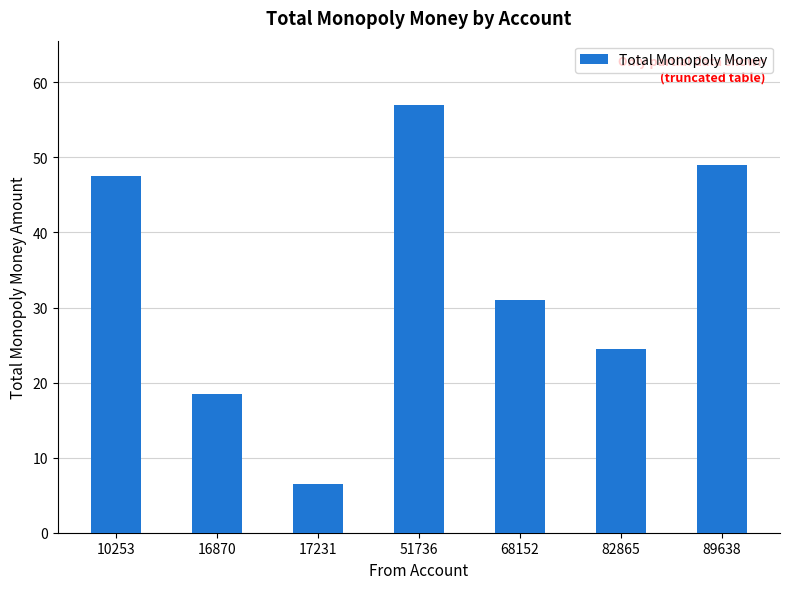

Reading left to right, what are all the values shown in this chart?

47.5	18.5	6.5	57.0	31.0	24.5	49.0